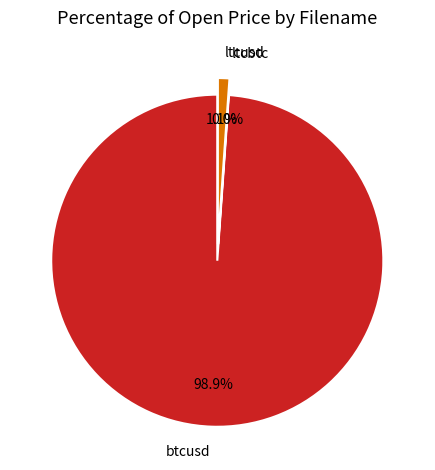

To the nearest percent, what portion does ltcusd represent?

1%